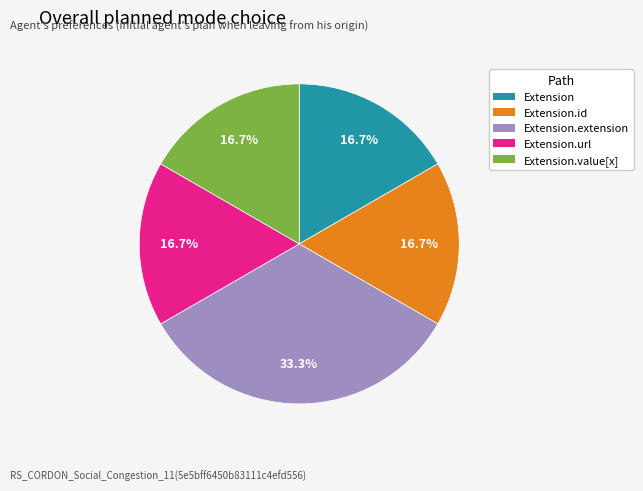

Is there a majority slice in this chart?

No